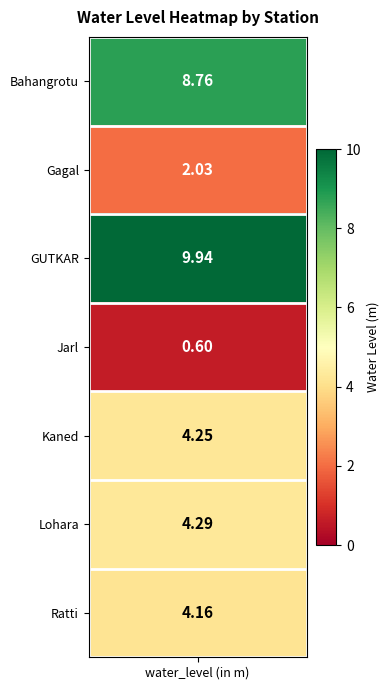

List the labels in order of value, largest first.

GUTKAR, Bahangrotu, Lohara, Kaned, Ratti, Gagal, Jarl